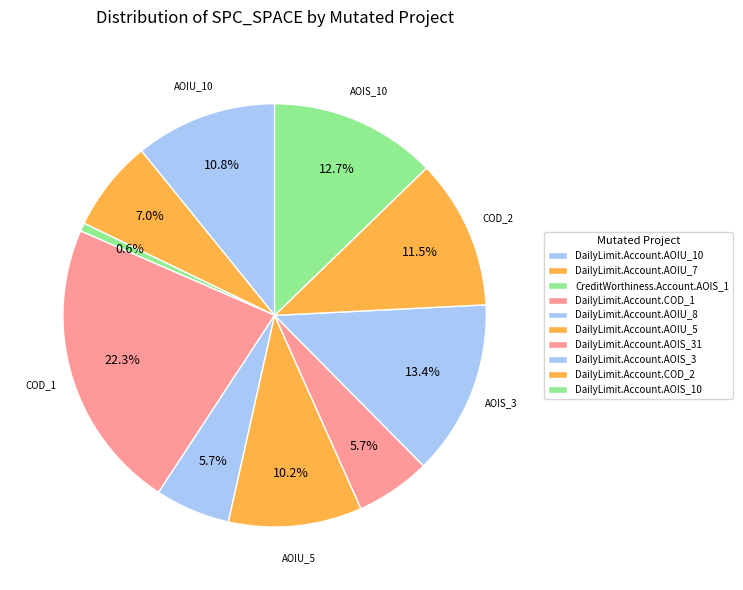

Which category has the biggest portion of the pie?

DailyLimit.Account.COD_1